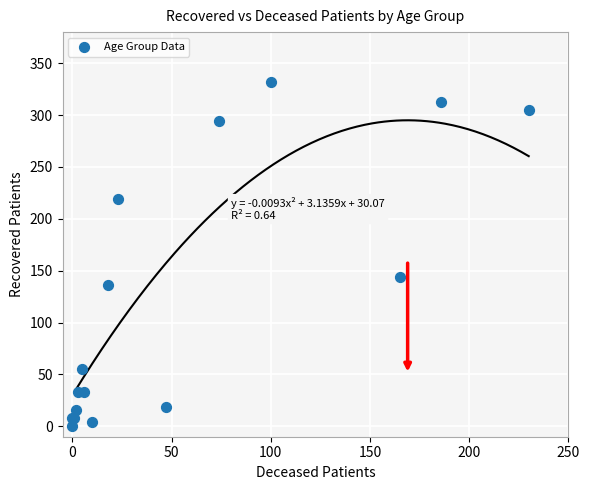

What Y value in the scatter plot is closest to 166?

144